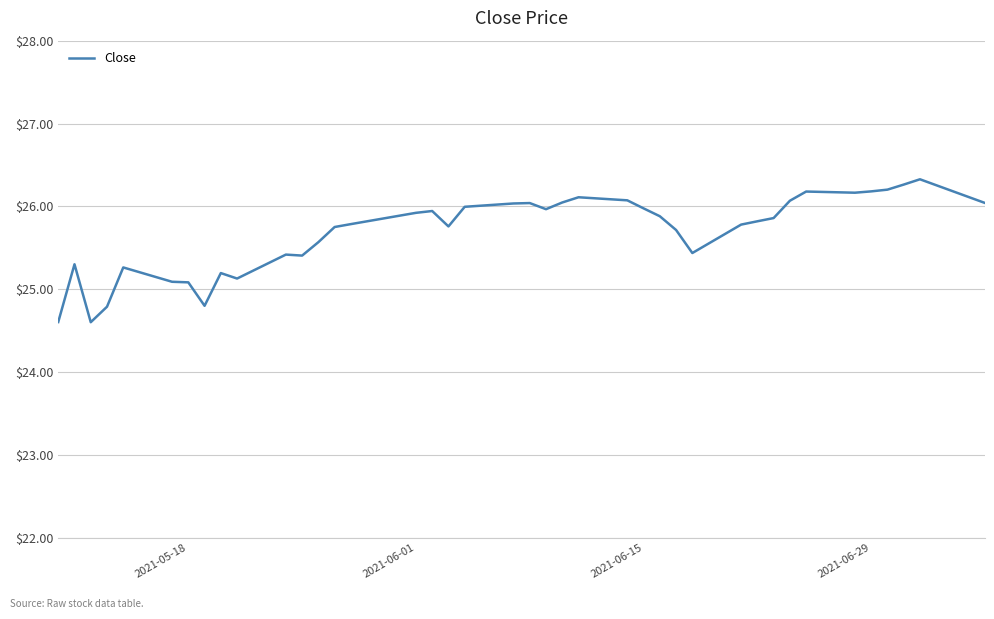

What is the greatest value displayed?

26.3